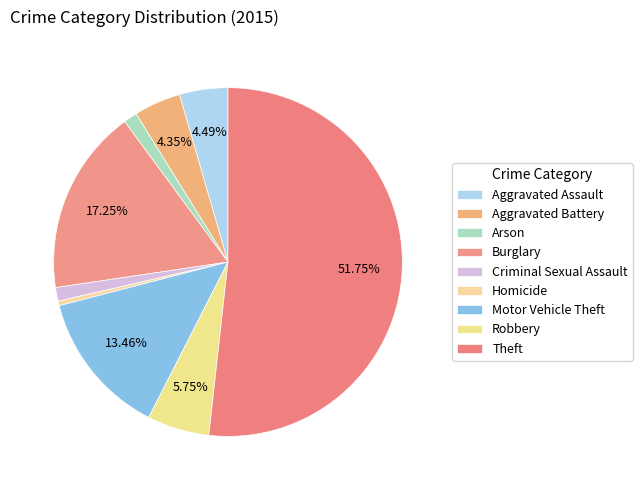

Count the number of slices in the pie.

9